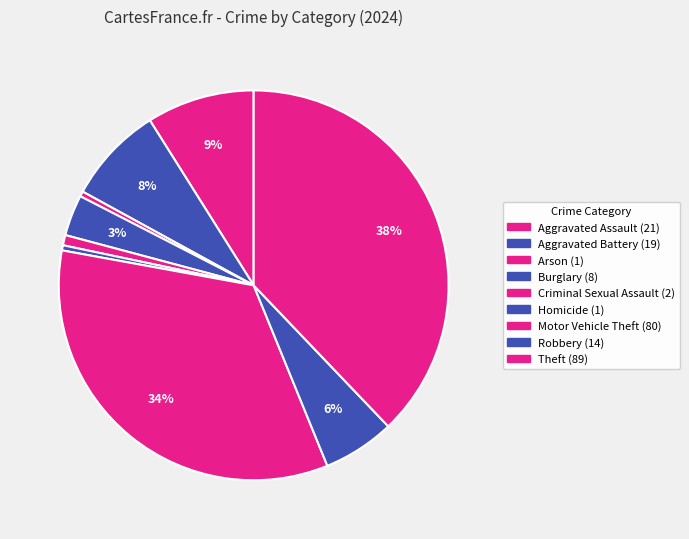

How many segments does this pie chart have?

9